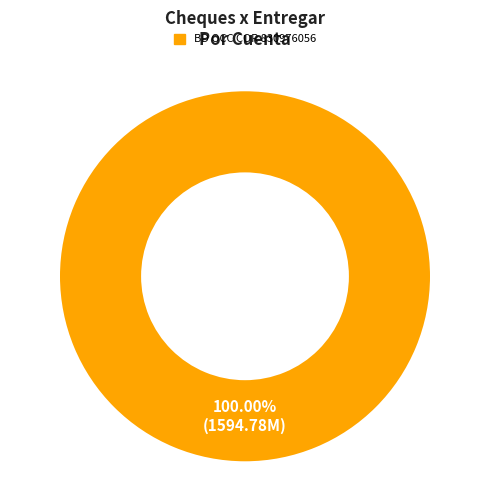

Is there a majority slice in this chart?

Yes